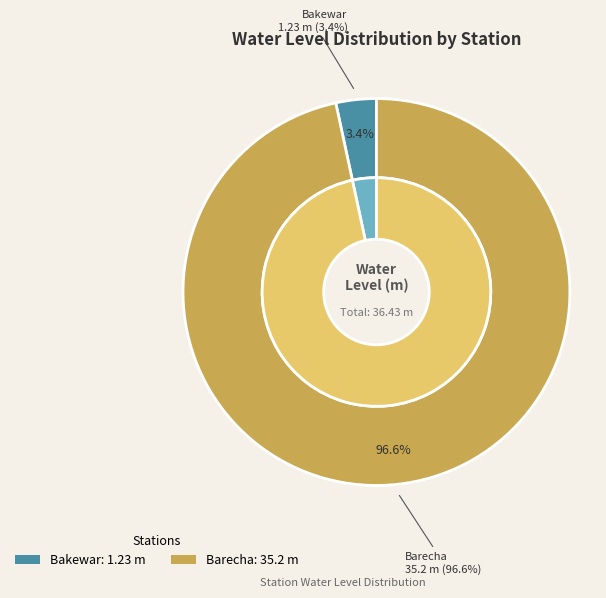

To the nearest percent, what is the average slice percentage?

50%